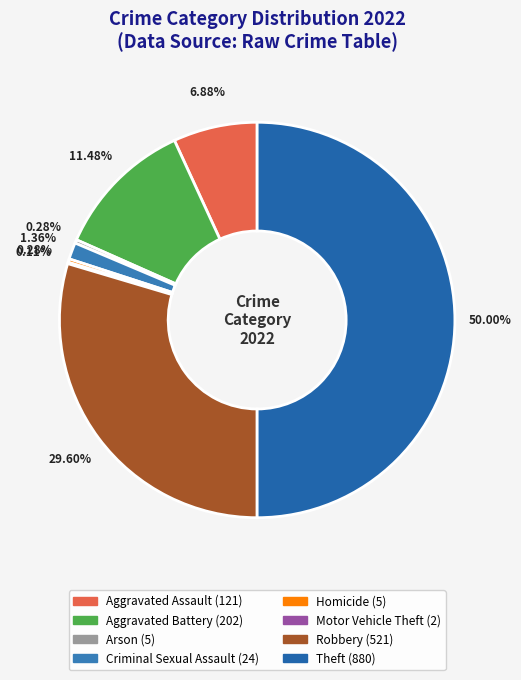

Which slice is the largest?

Theft